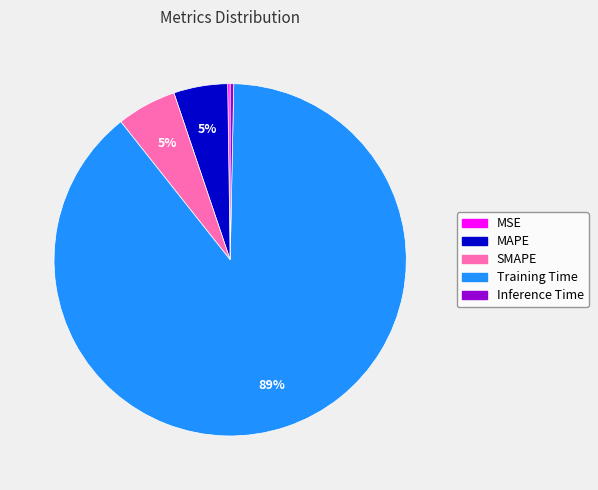

Is the sum of Training Time and SMAPE greater than half?

Yes